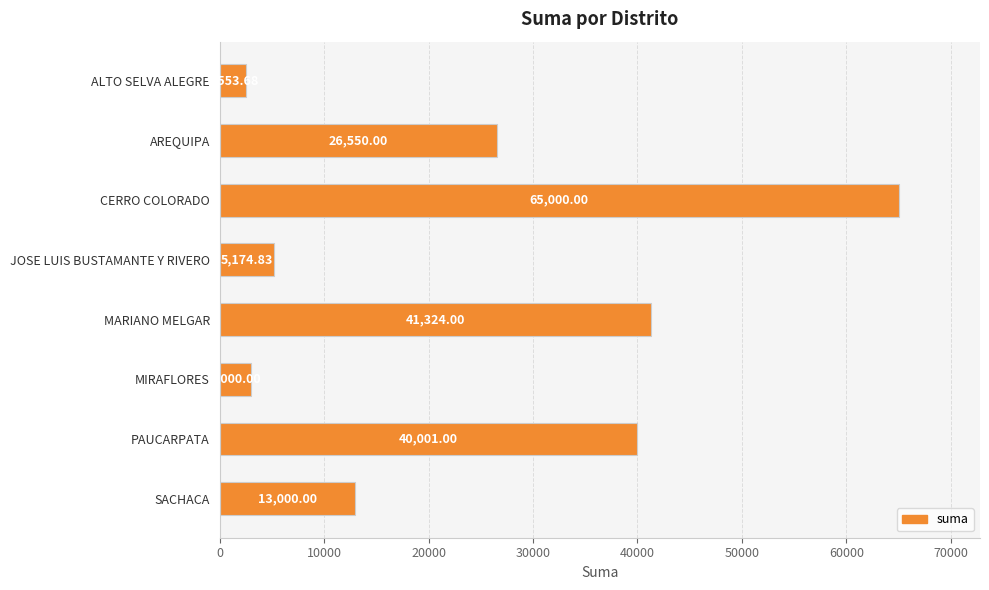

List the labels in order of value, smallest first.

ALTO SELVA ALEGRE, MIRAFLORES, JOSE LUIS BUSTAMANTE Y RIVERO, SACHACA, AREQUIPA, PAUCARPATA, MARIANO MELGAR, CERRO COLORADO